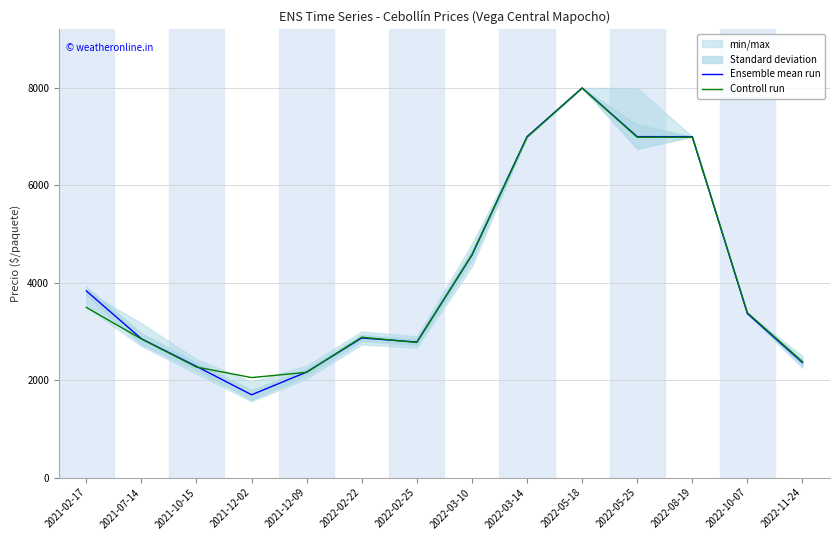

Where do Ensemble mean run and Controll run first cross each other?

2021-10-15 and 2021-12-02